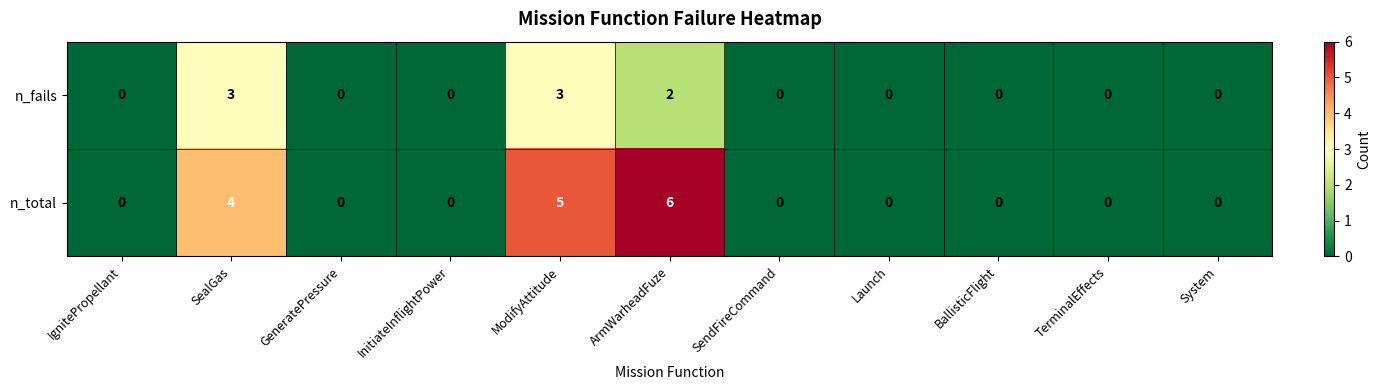

Count the number of data series in this chart.

2